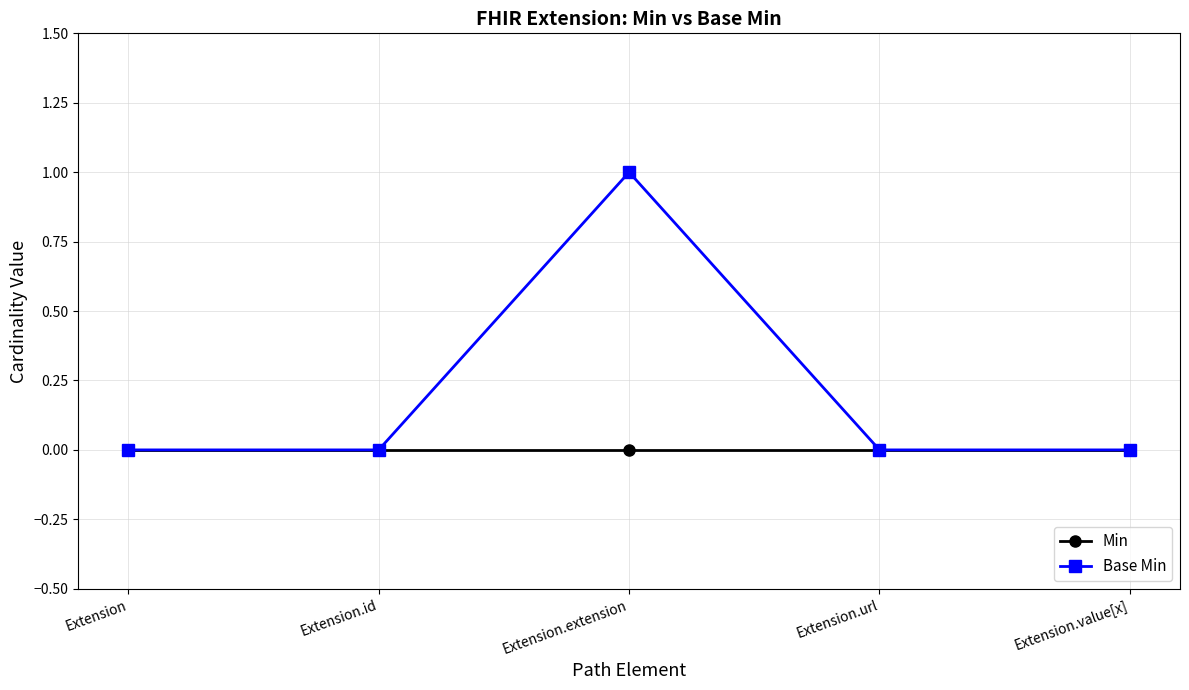

At which category does Base Min reach its first local peak?

Extension.extension